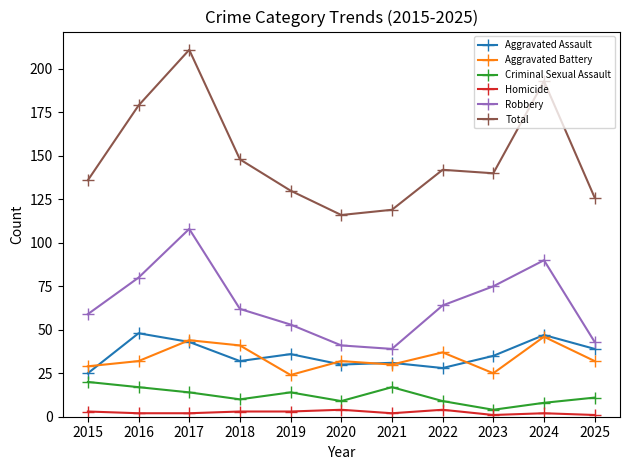

Reading right to left, what are all the values shown in this chart?

Aggravated Assault: 39	47	35	28	31	30	36	32	43	48	25
Aggravated Battery: 32	46	25	37	30	32	24	41	44	32	29
Criminal Sexual Assault: 11	8	4	9	17	9	14	10	14	17	20
Homicide: 1	2	1	4	2	4	3	3	2	2	3
Robbery: 43	90	75	64	39	41	53	62	108	80	59
Total: 126	193	140	142	119	116	130	148	211	179	136